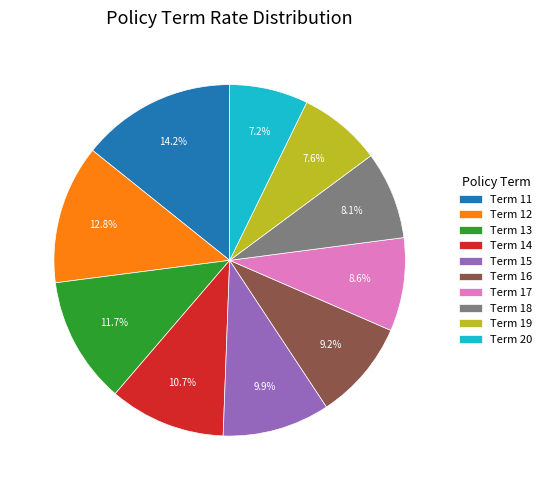

Is there any slice that represents more than half of the pie?

No